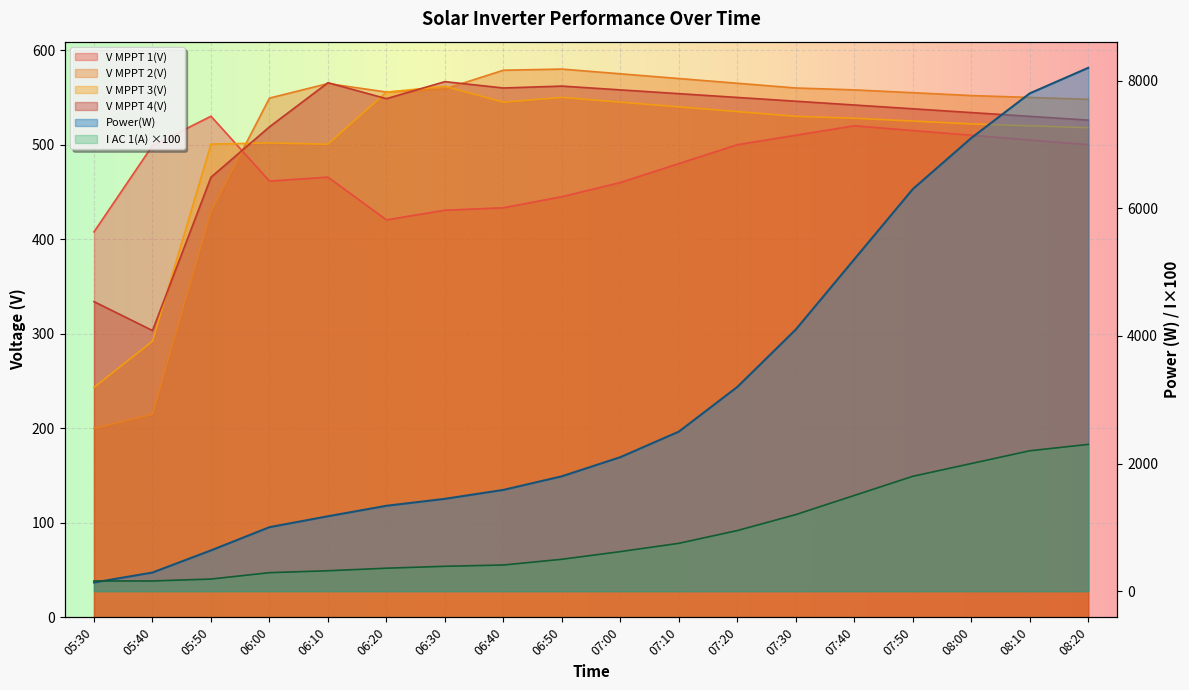

At which category is the sum across all series the highest?

08:20